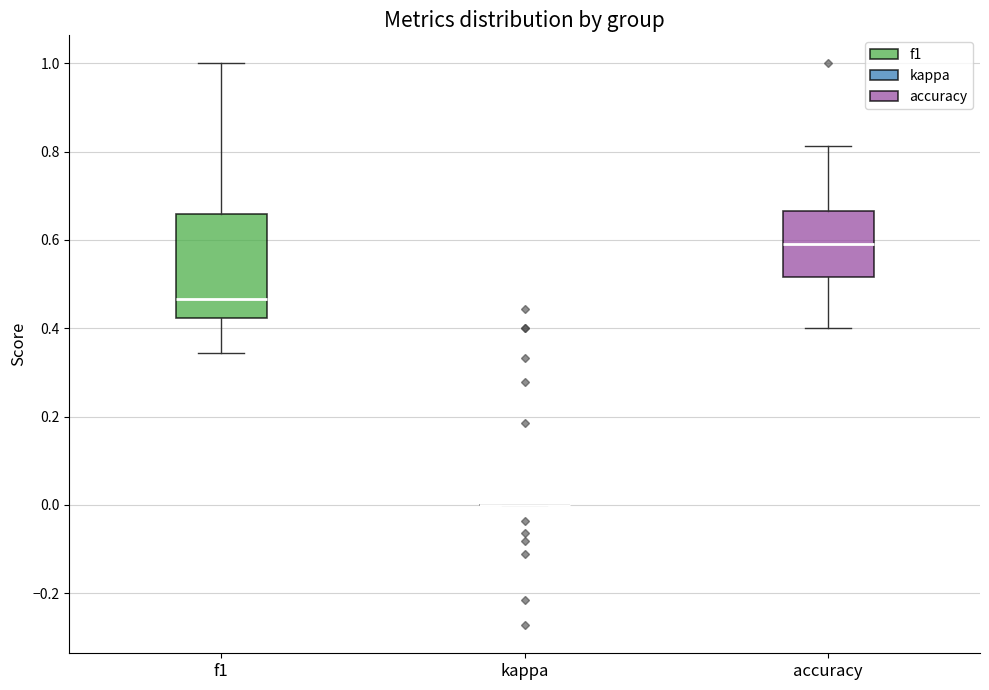

Reading left to right, transcribe this box plot: for each box, give where its median line is, the range the box spans, and where its two whiskers end, as read against the y-axis. The values are not printed on the chart, so give them approximately, as read against the axis.

f1: median 0.46, box 0.42 to 0.66, whiskers 0.34 to 1.00
kappa: box collapsed to a line at 0.00, whiskers 0.00 to 0.00
accuracy: median 0.60, box 0.52 to 0.66, whiskers 0.40 to 0.82